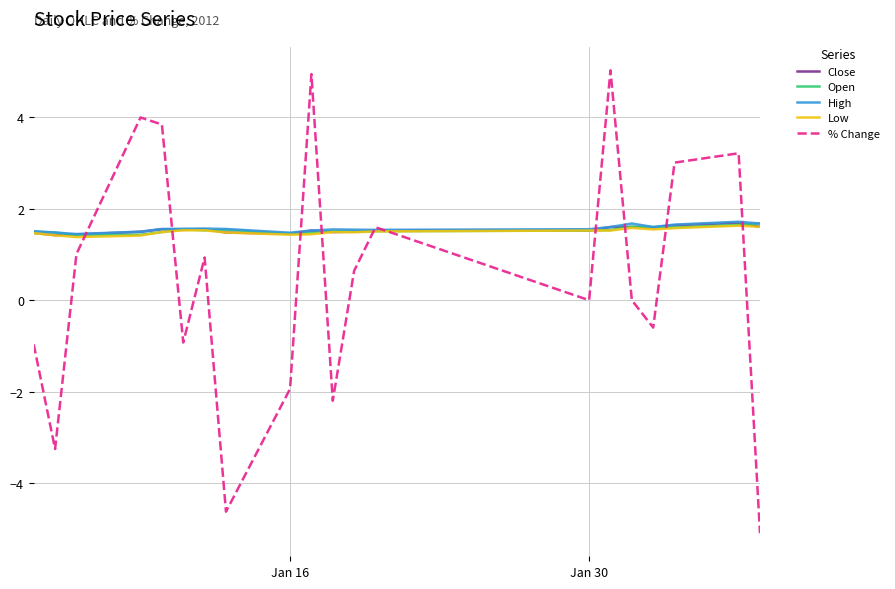

Which series has the largest range (max minus min)?

% Change